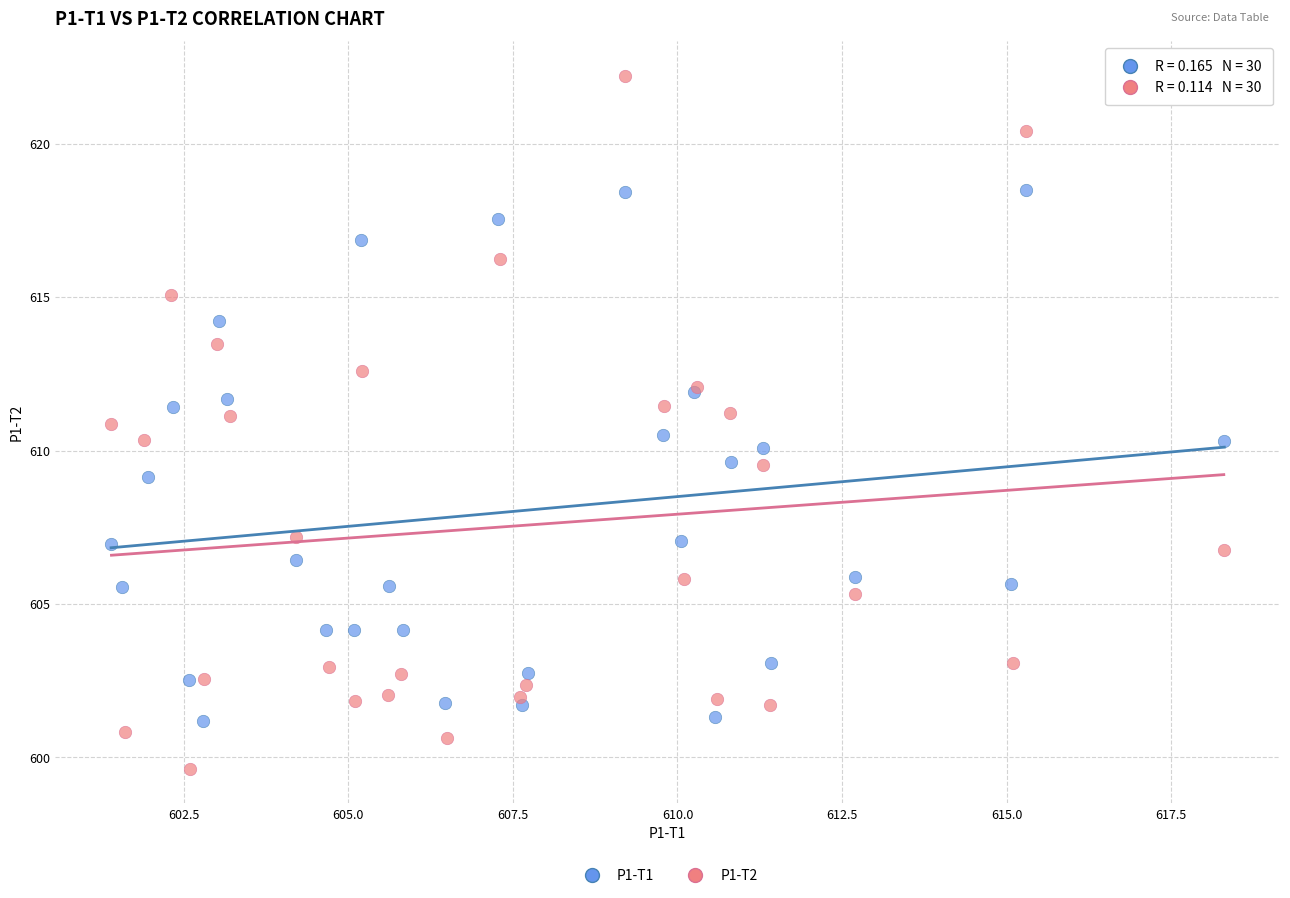

Which series has the largest Y range (max minus min)?

P1-T2